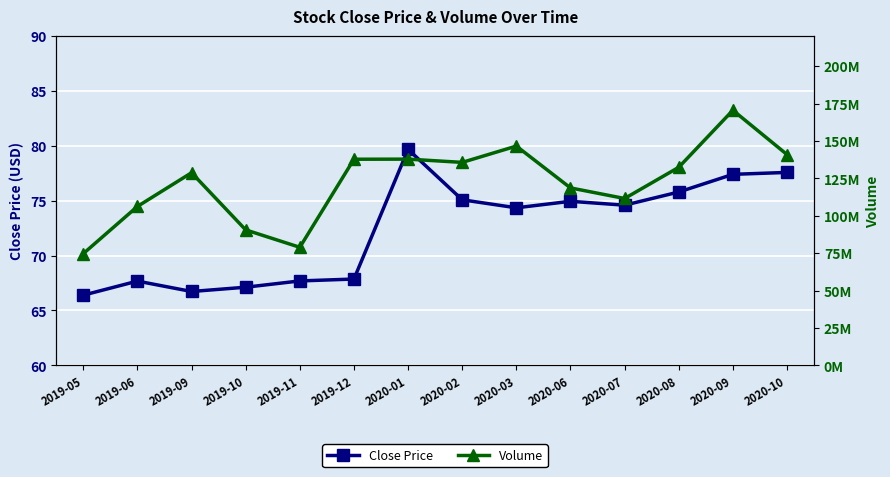

Does the chart display data point markers on the line(s)?

Yes